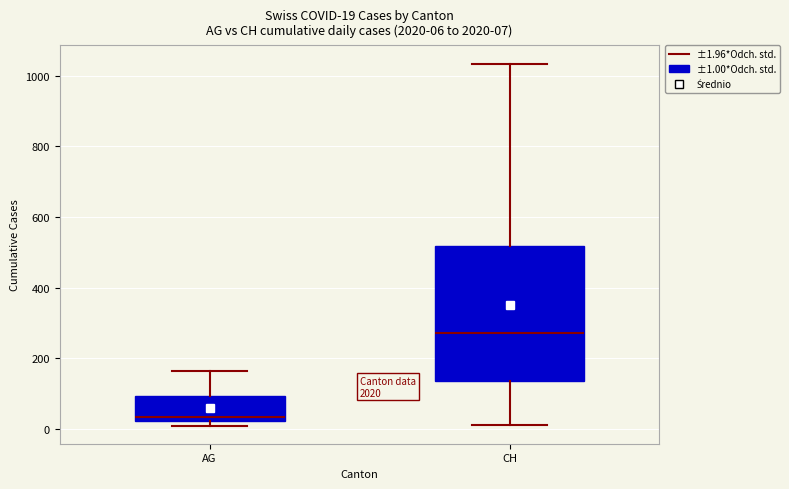

Comparing the boxes themselves (not the whiskers), which one is the tallest?

CH